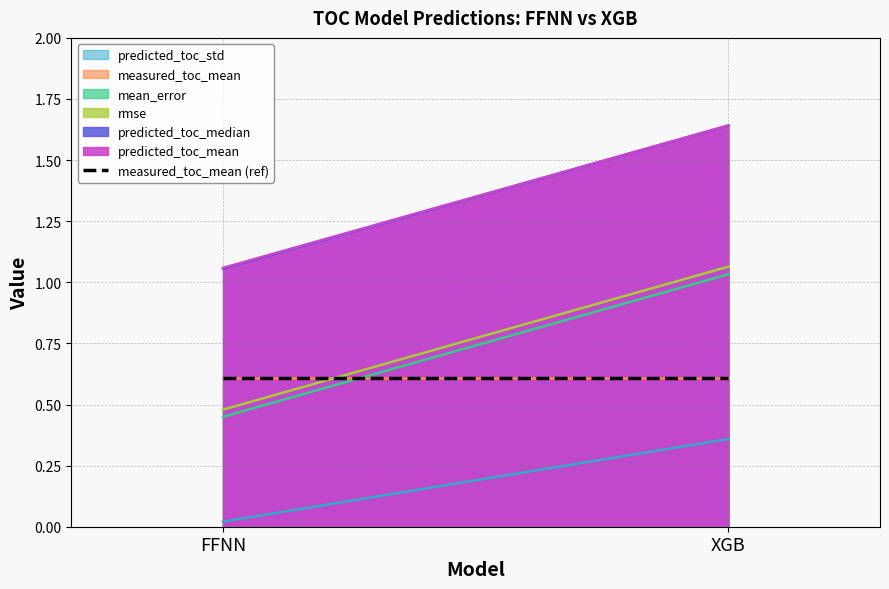

What is the average value of the predicted_toc_mean series?

1.4